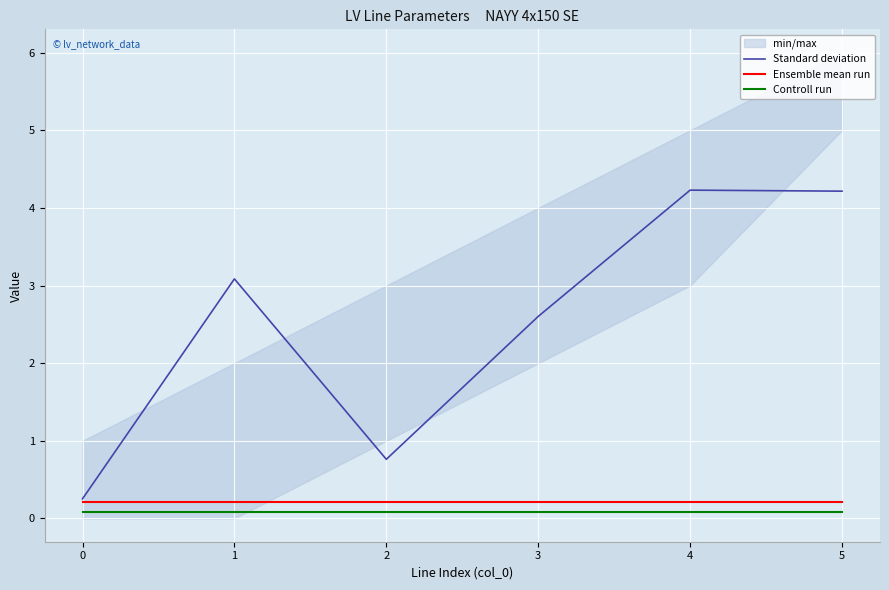

Which series has the largest range (max minus min)?

Standard deviation